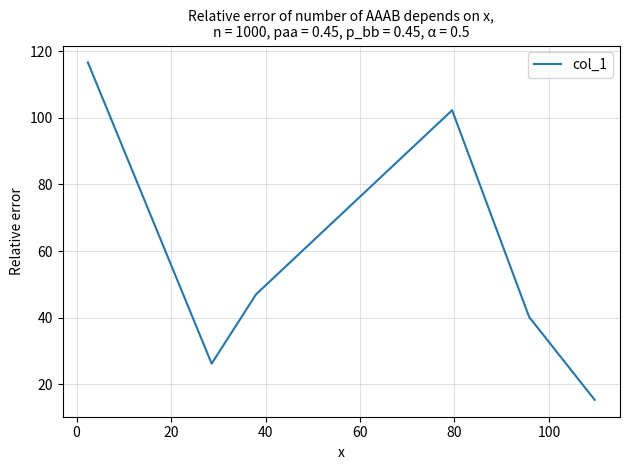

What is the maximum value shown in the chart?

116.6